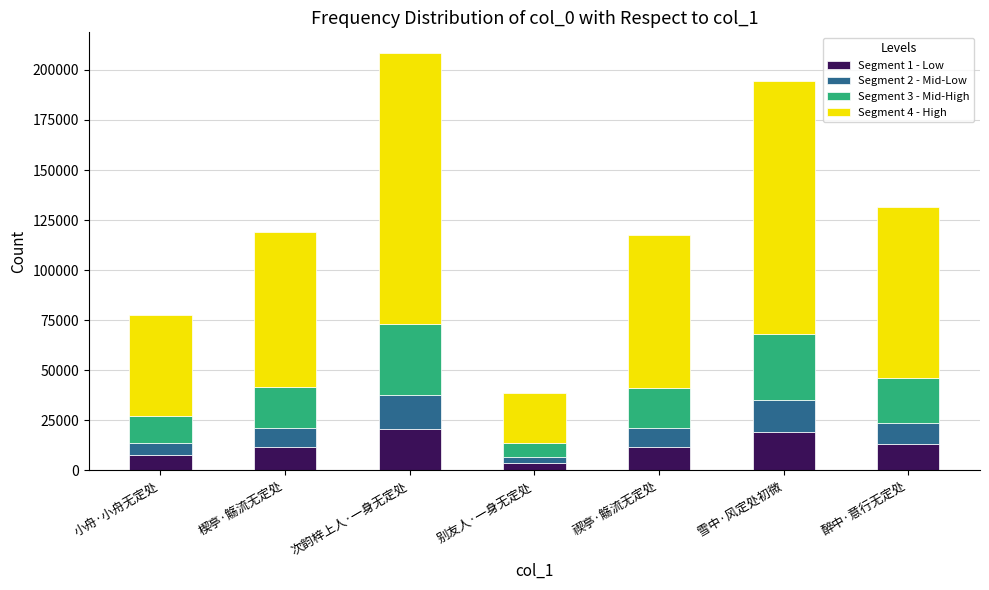

The Segment 1 - Low series shows 30171.8 at 雪中·风定处初微. True or false?

False